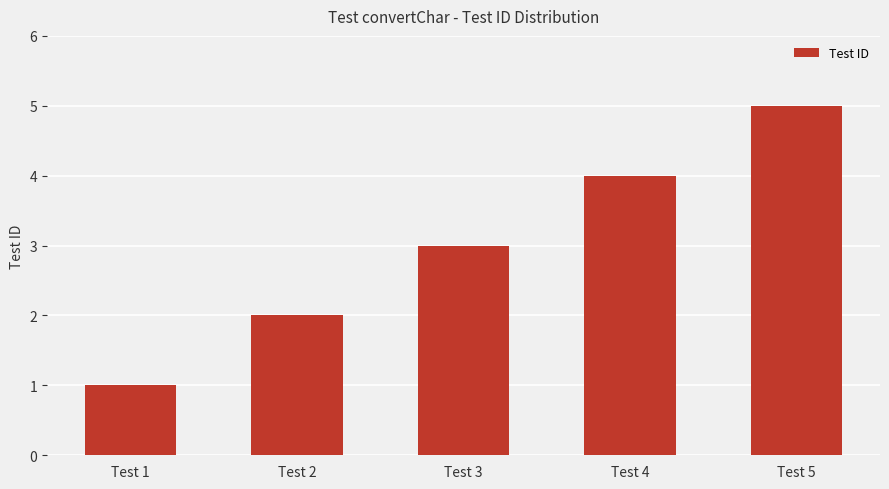

What is the greatest value displayed?

5